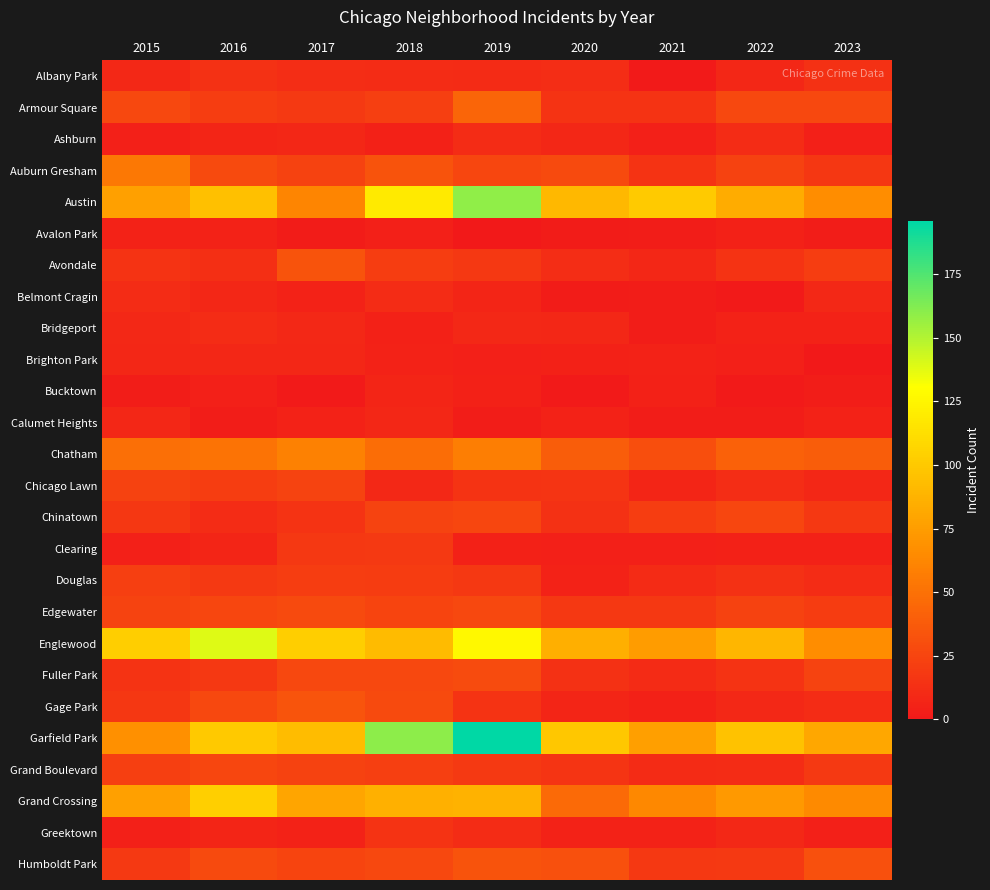

Which series has the largest total across all categories?

Garfield Park